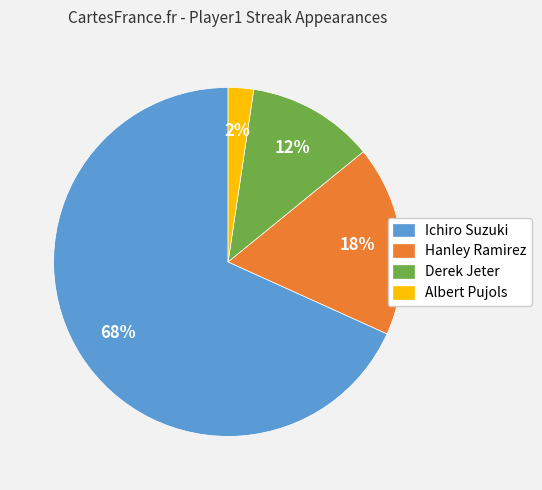

Rank the categories by value from lowest to highest.

Albert Pujols, Derek Jeter, Hanley Ramirez, Ichiro Suzuki